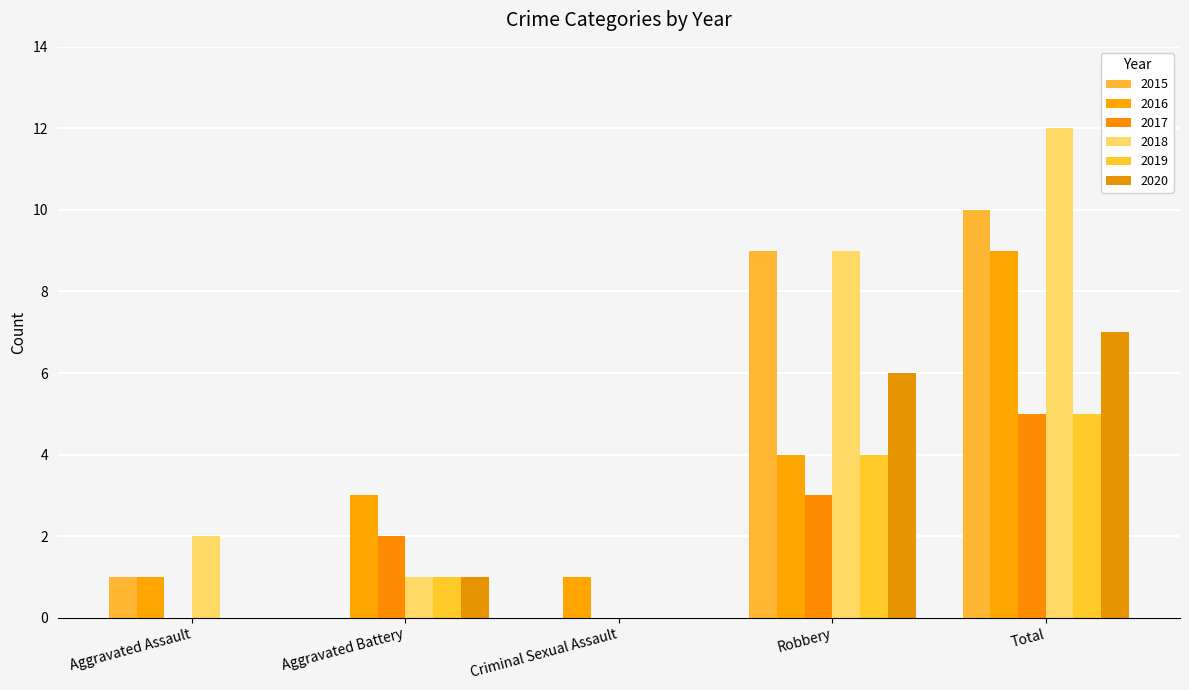

What is the average value of the 2016 series?

4